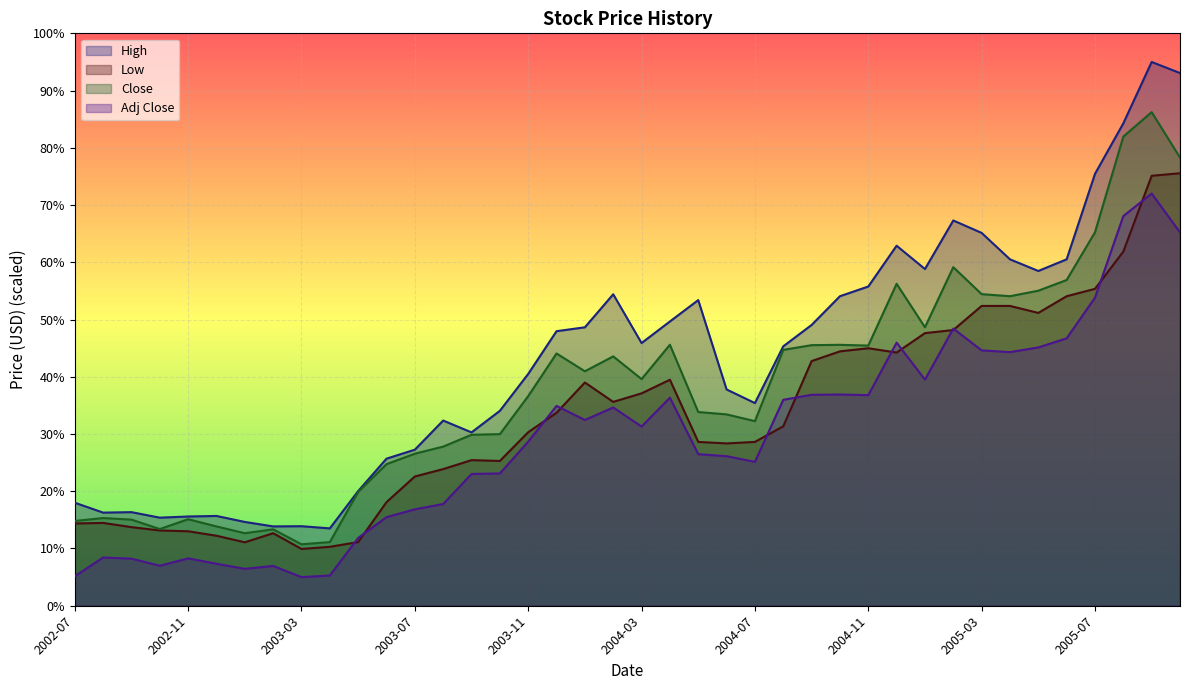

Where does the Adj Close series first go above 31?

2003-12